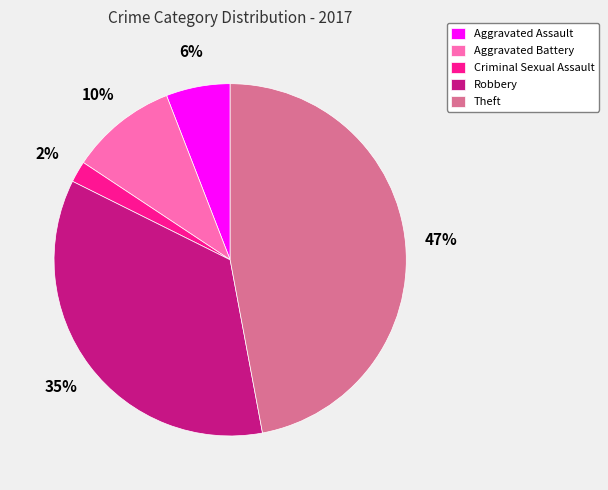

Which slice is the smallest?

Criminal Sexual Assault